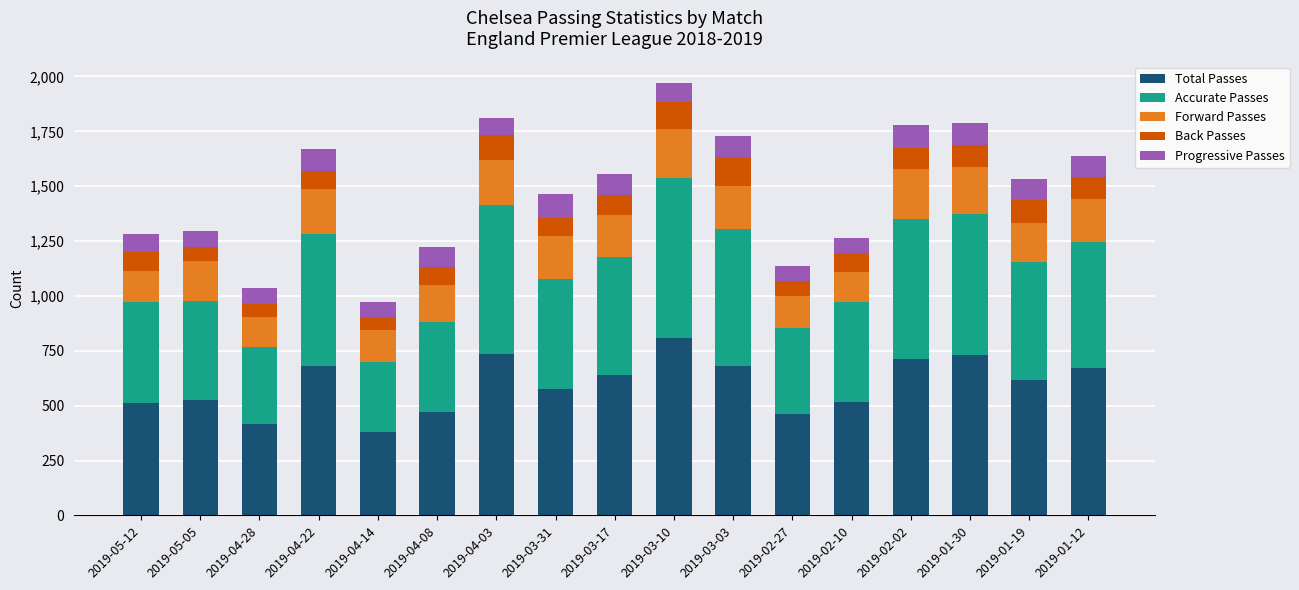

What is the total value across all series at 2019-01-30?

1790